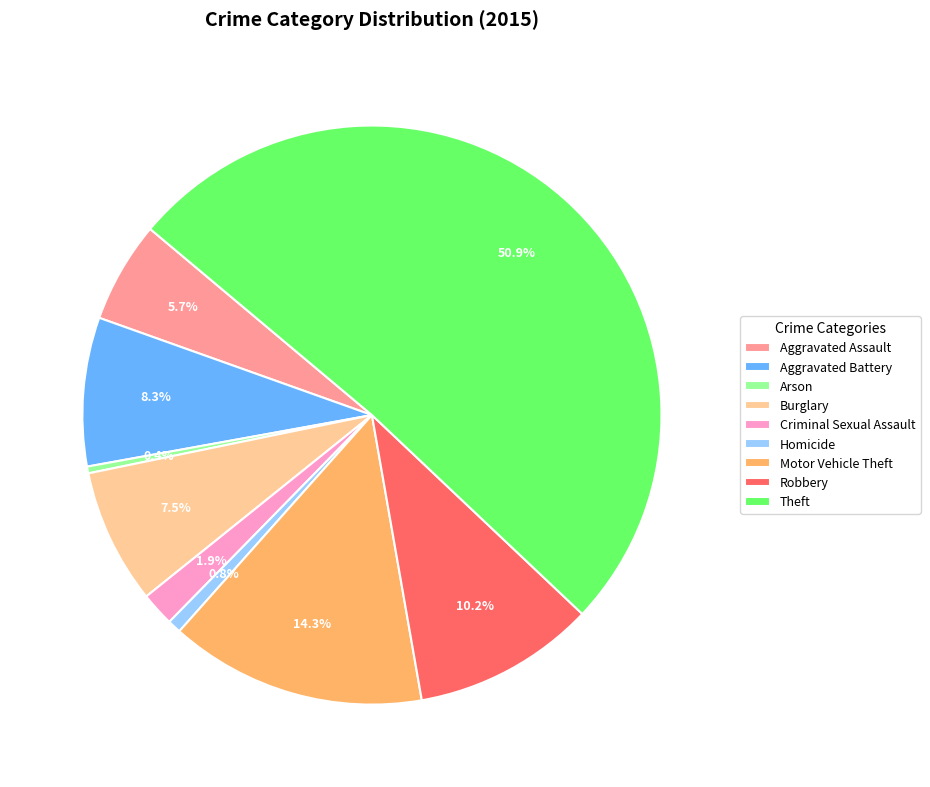

Count the number of slices in the pie.

9